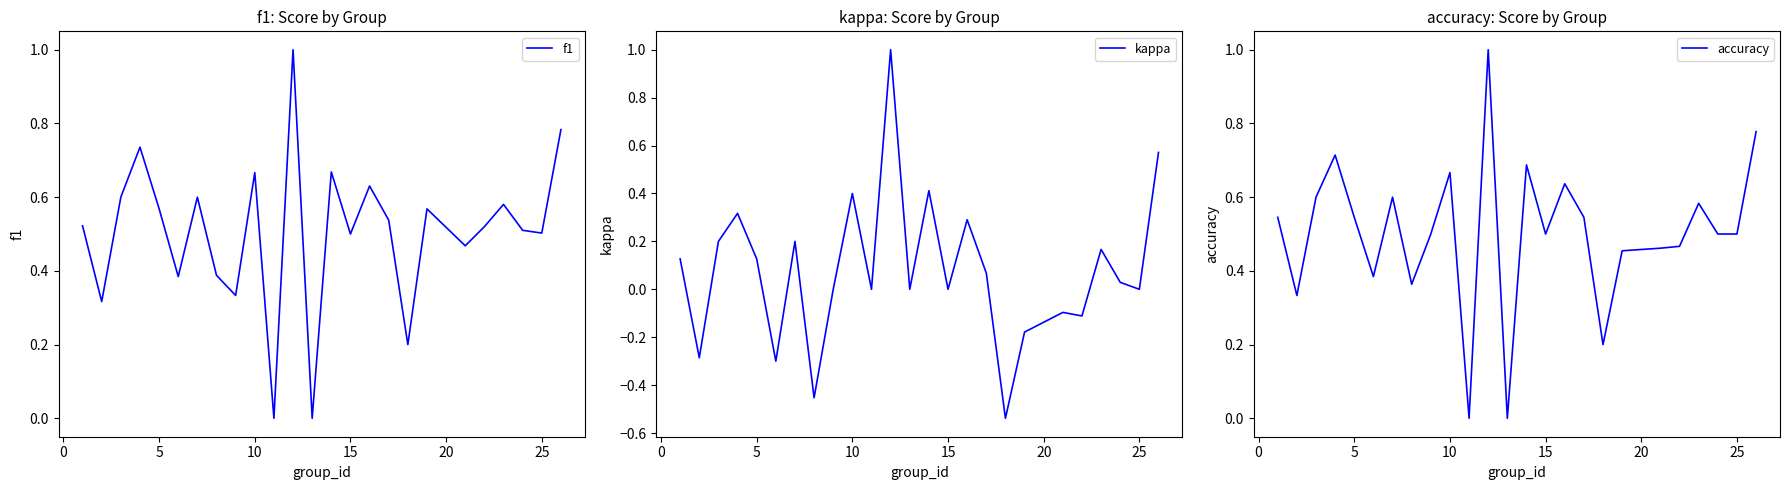

List the series in order of their peak value, highest first.

f1, kappa, accuracy